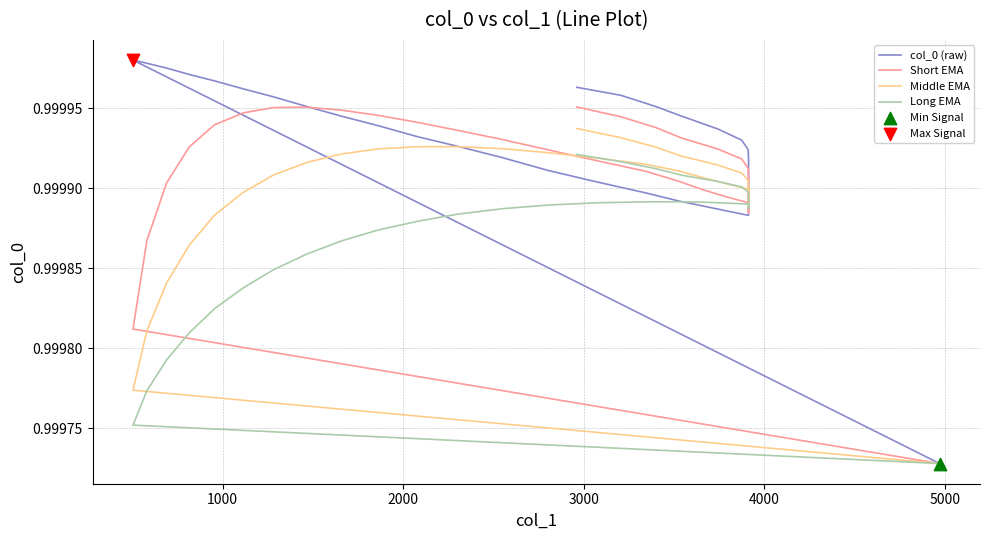

Which series reaches the minimum Y coordinate?

col_0 (raw)